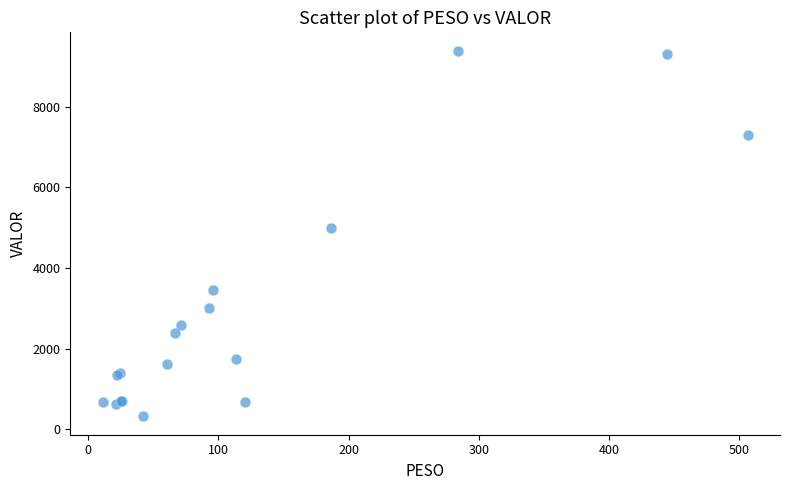

What Y value in the scatter plot is closest to 4851?

5000.8